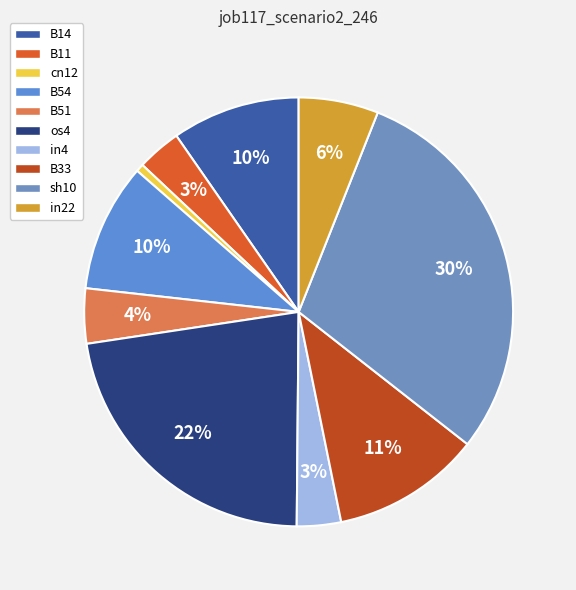

What is the total percentage of B11 and in4?

6.7%